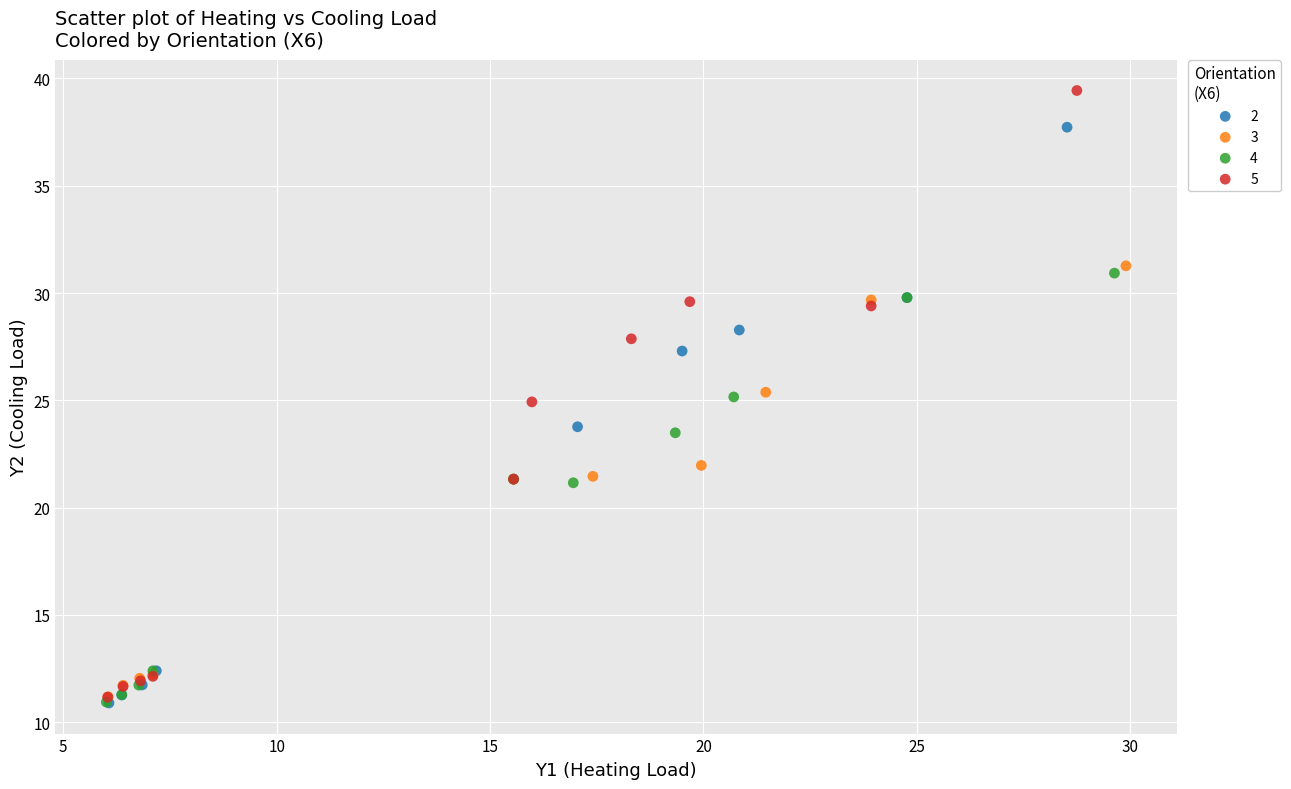

Which series reaches the maximum Y coordinate?

5